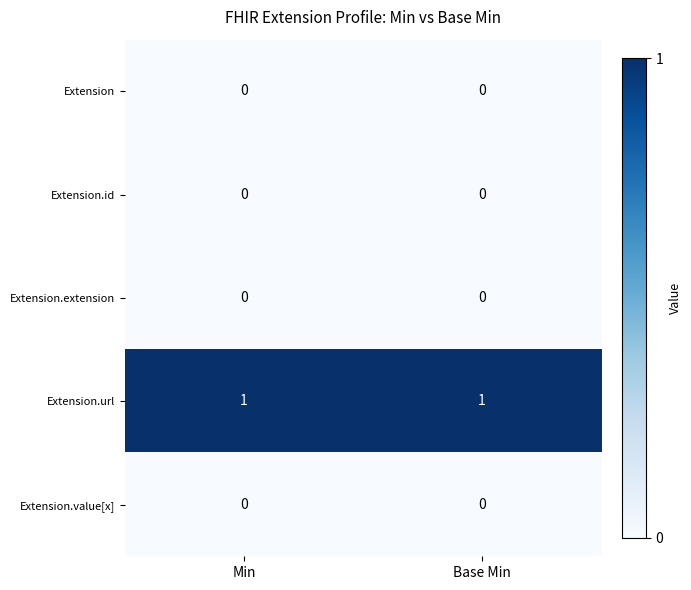

Which series has the largest total across all categories?

Extension.url